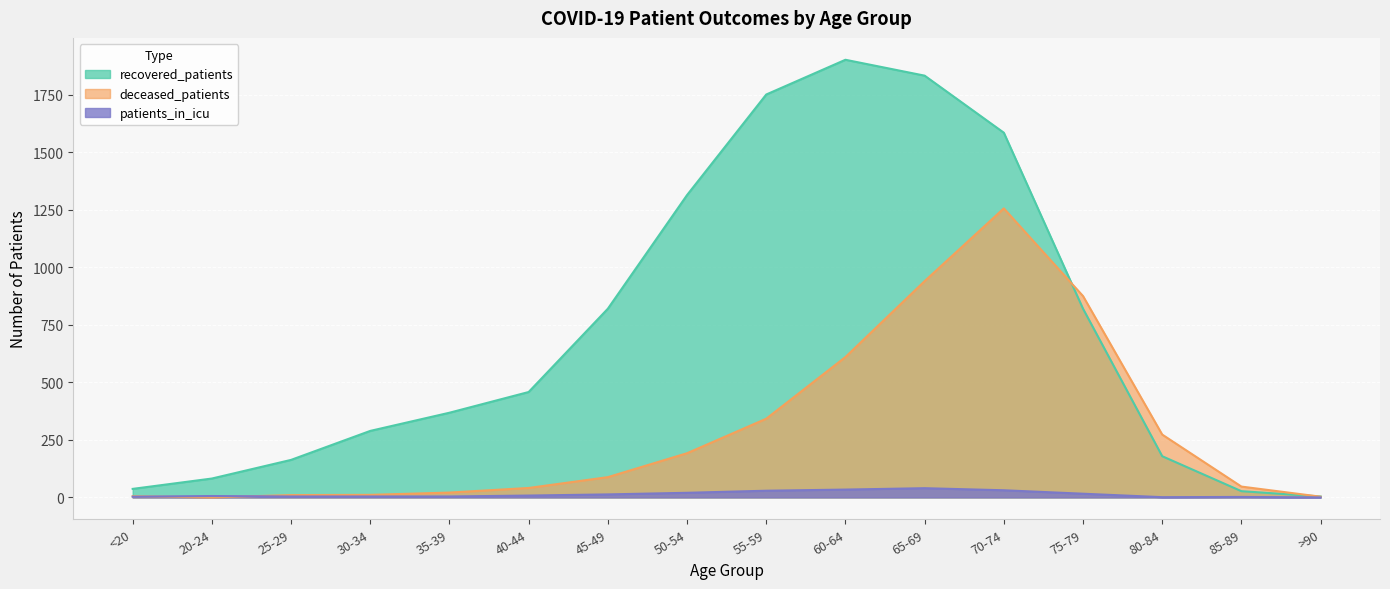

Which category has the highest value in the patients_in_icu series?

65-69